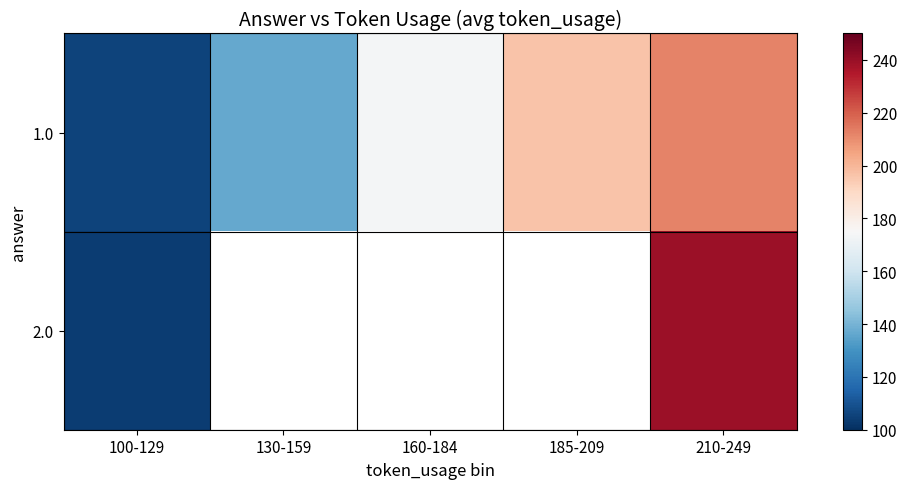

The 1.0 series shows 258.2 at 185-209. True or false?

False